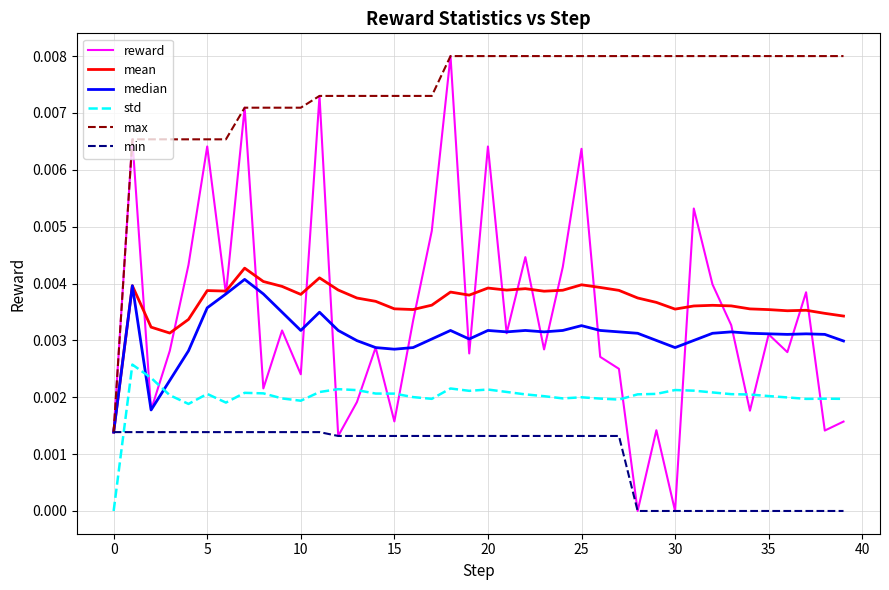

Which series has the widest spread of values?

reward